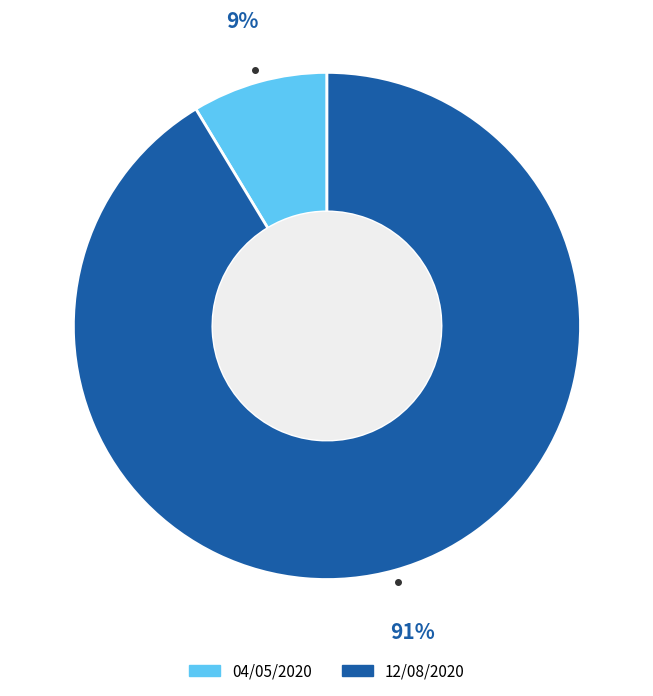

Rank the categories by value from lowest to highest.

04/05/2020, 12/08/2020